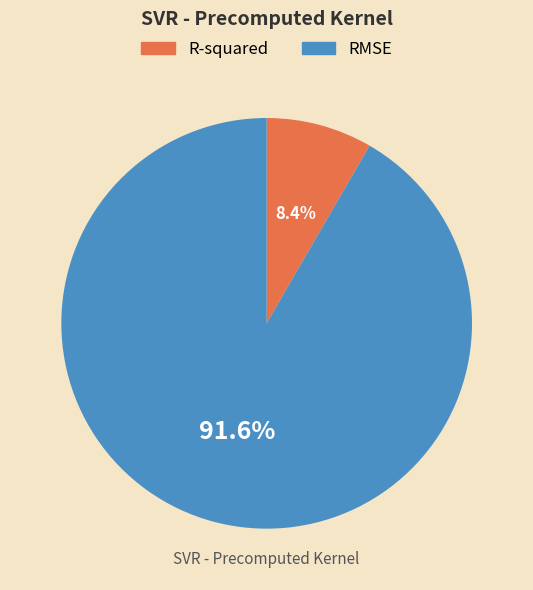

Between R-squared and RMSE, which is larger?

RMSE